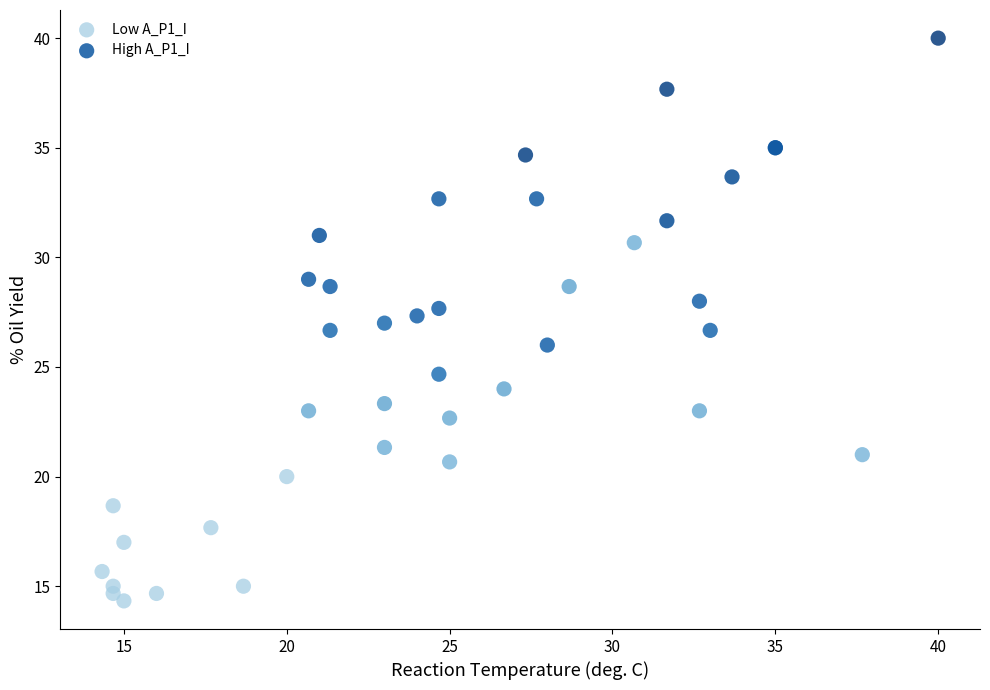

Which series reaches the maximum Y coordinate?

High A_P1_I